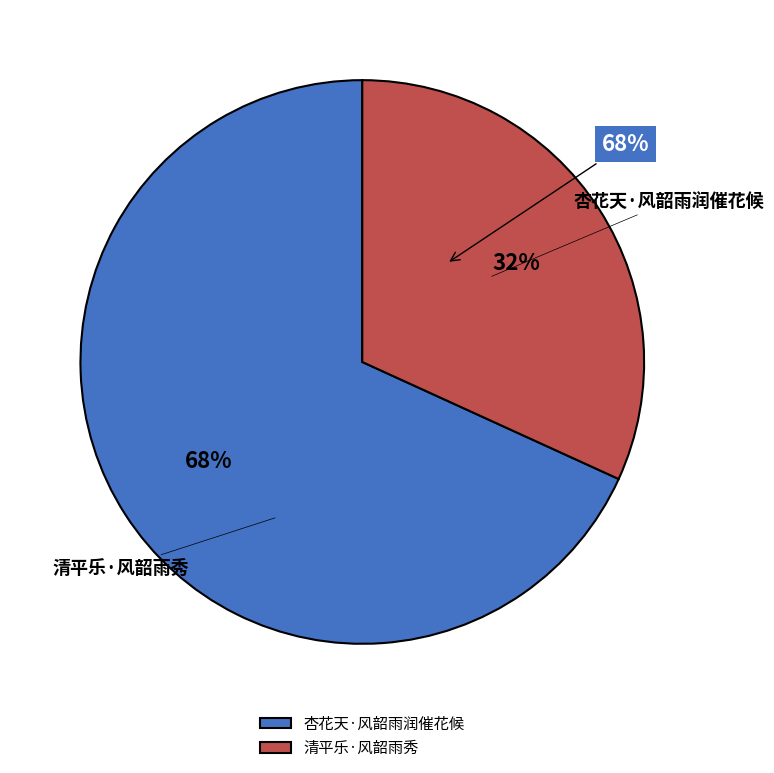

Is it true that 清平乐·风韶雨秀 is 45% of the pie?

False